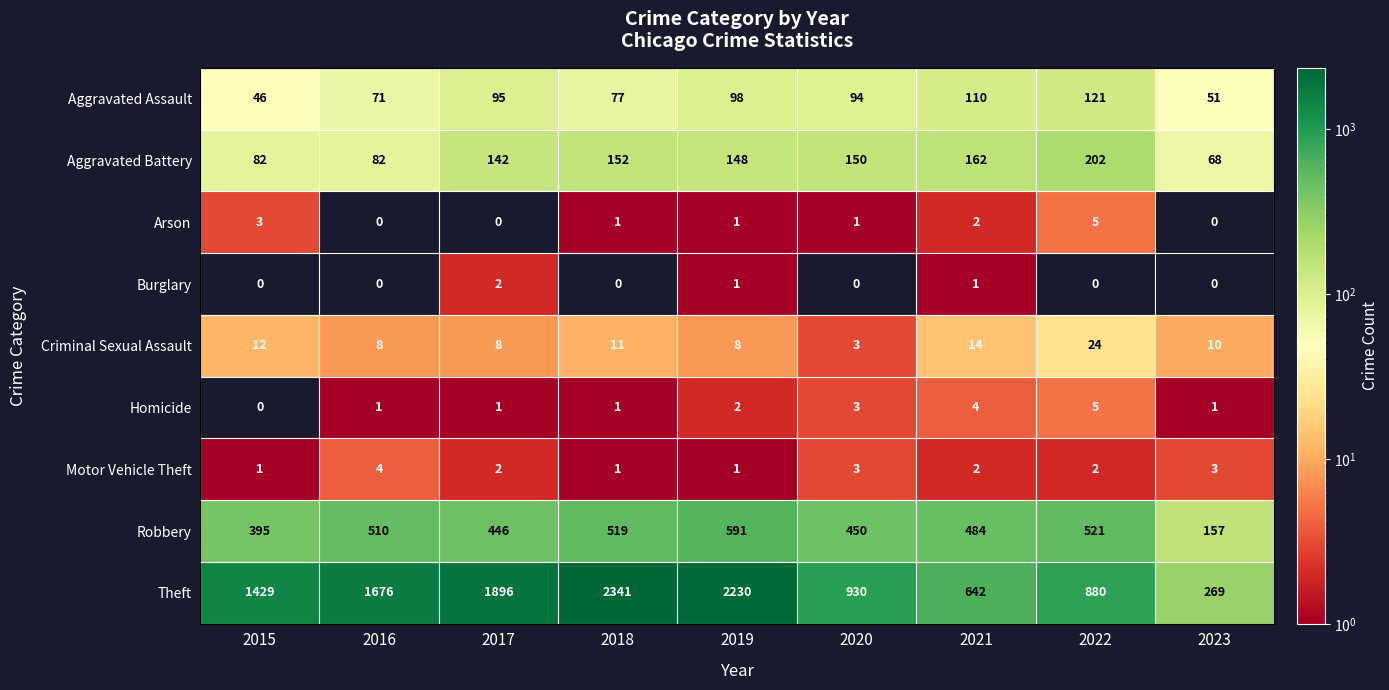

How many Arson values are between 0 and 2?

7